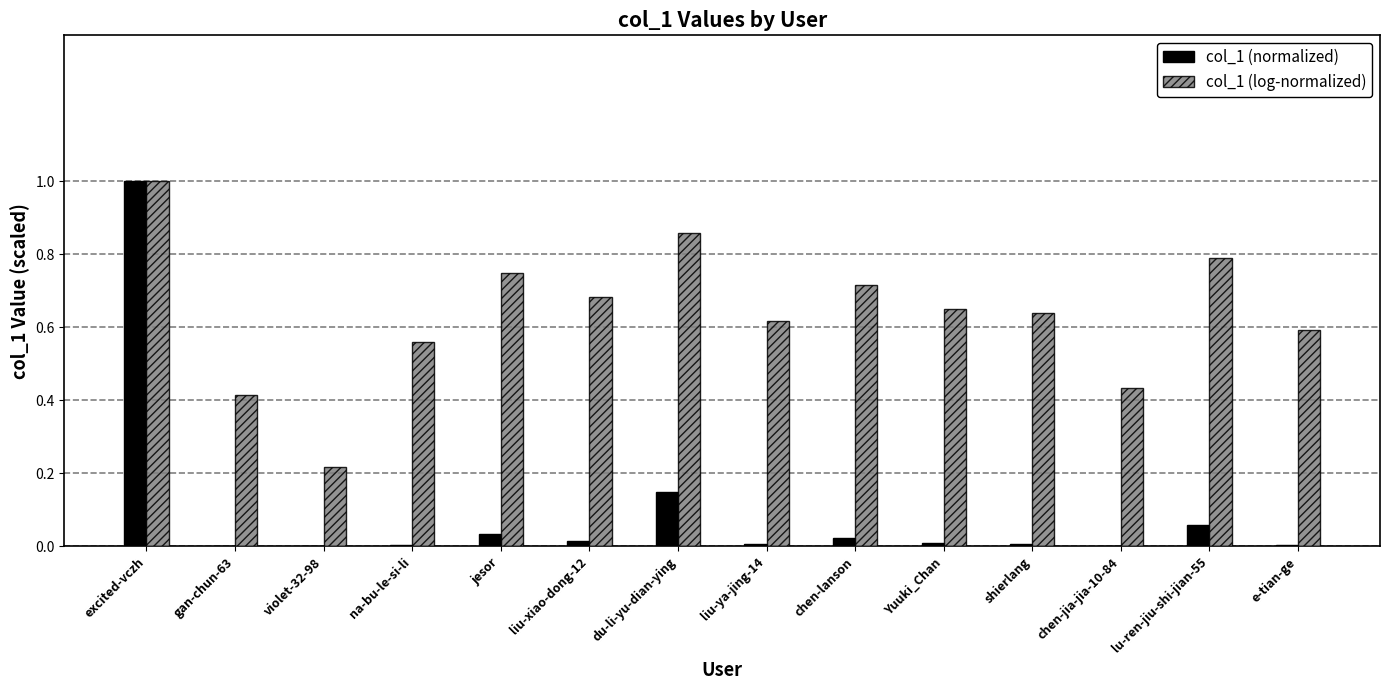

What is the maximum value for col_1 (log-normalized)?

1.0